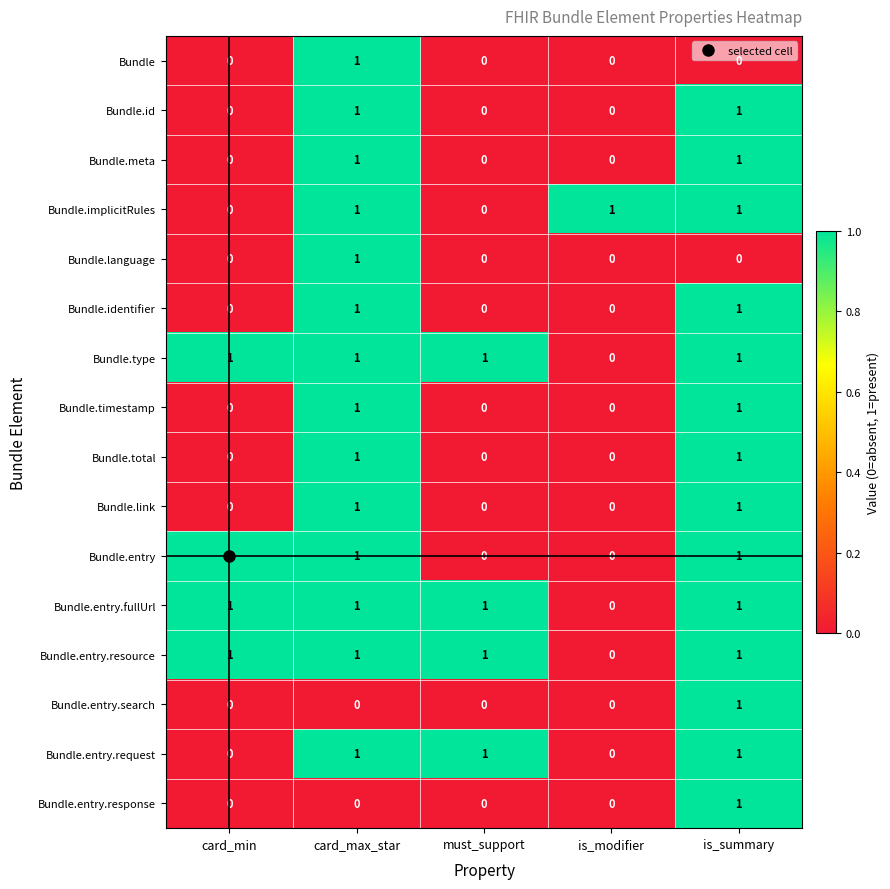

Is it true that Bundle.identifier equals 1 at is_summary?

True